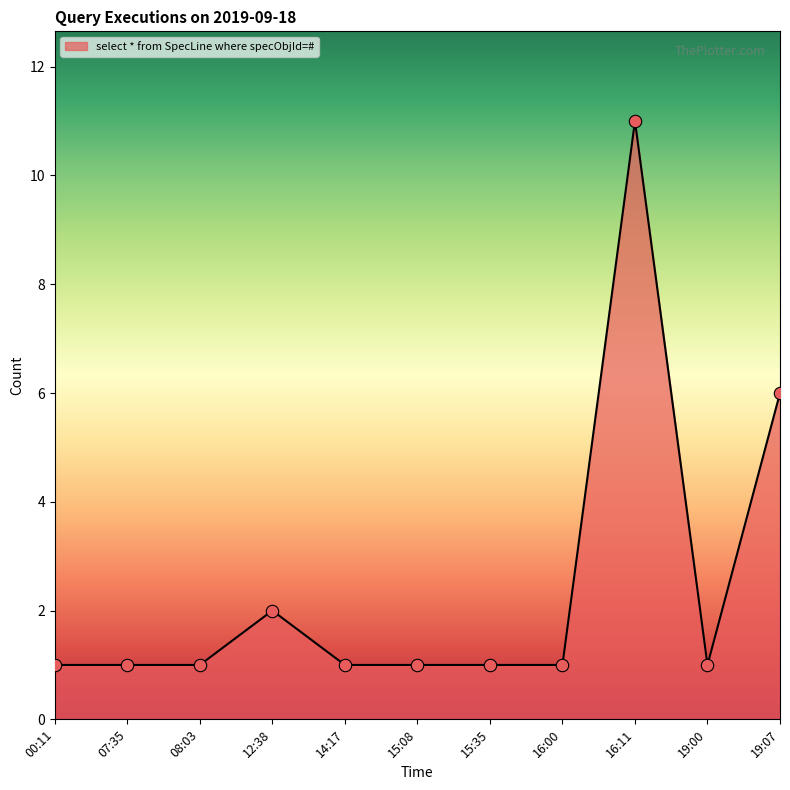

Approximately how many times larger is the value at 19:00 compared to 15:35?

1.0